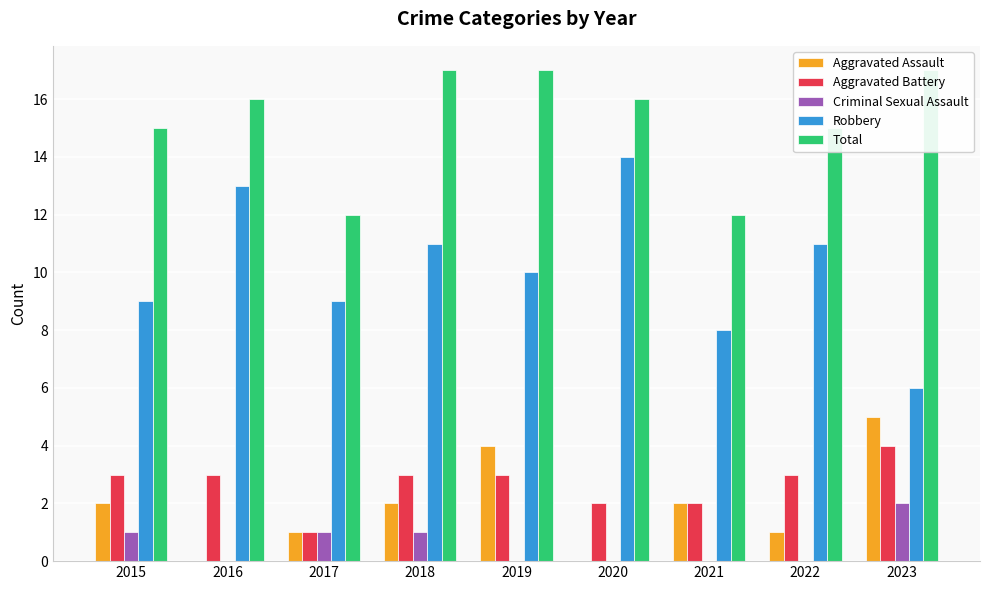

What are all the series names shown in the legend?

Aggravated Assault, Aggravated Battery, Criminal Sexual Assault, Robbery, Total